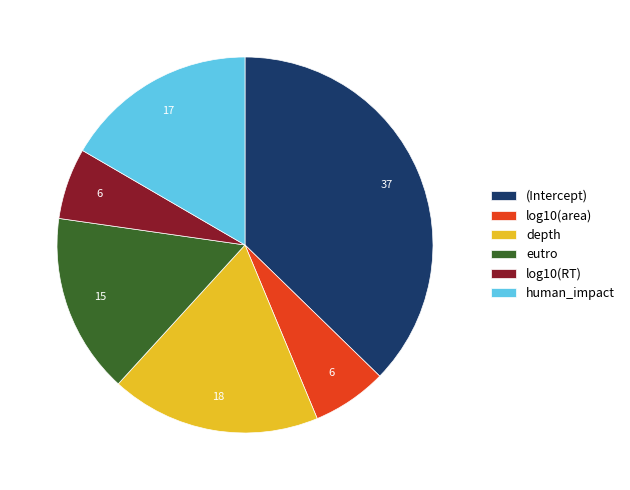

Which has a higher value, eutro or human_impact?

human_impact